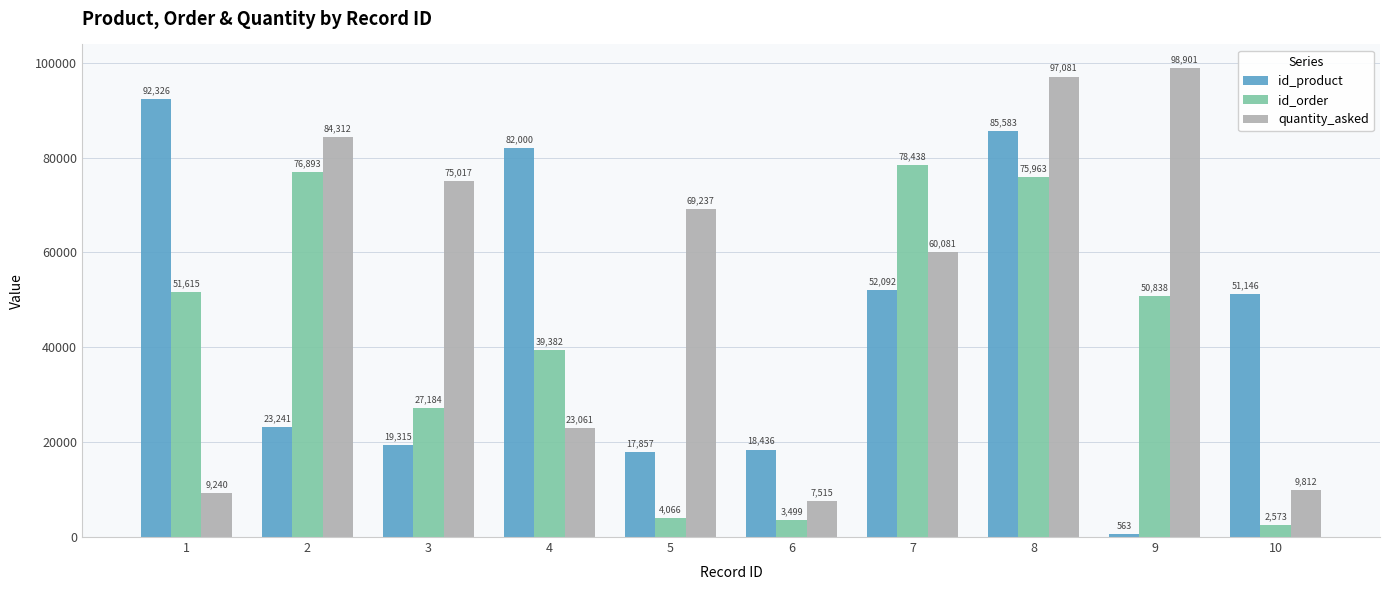

What is the lowest value of the id_product series?

563